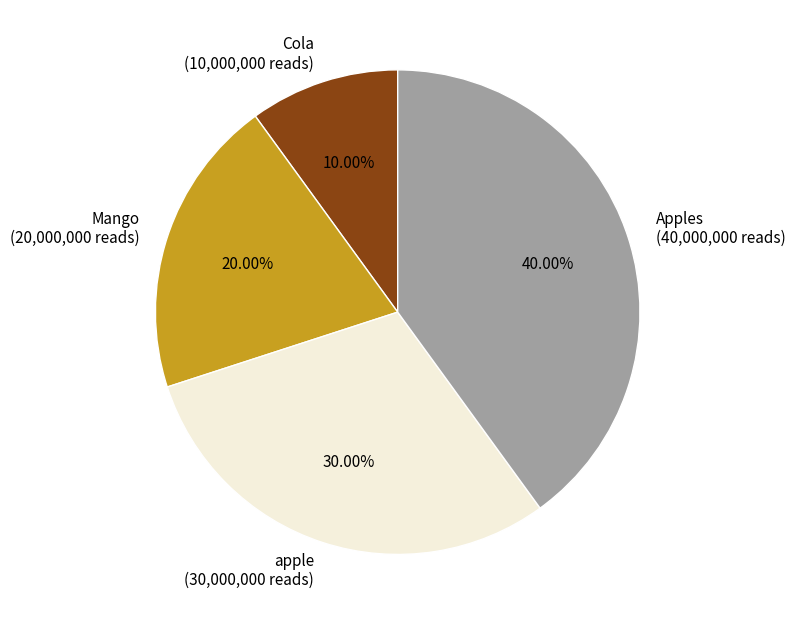

Combined, do apple and Apples account for over 50%?

Yes